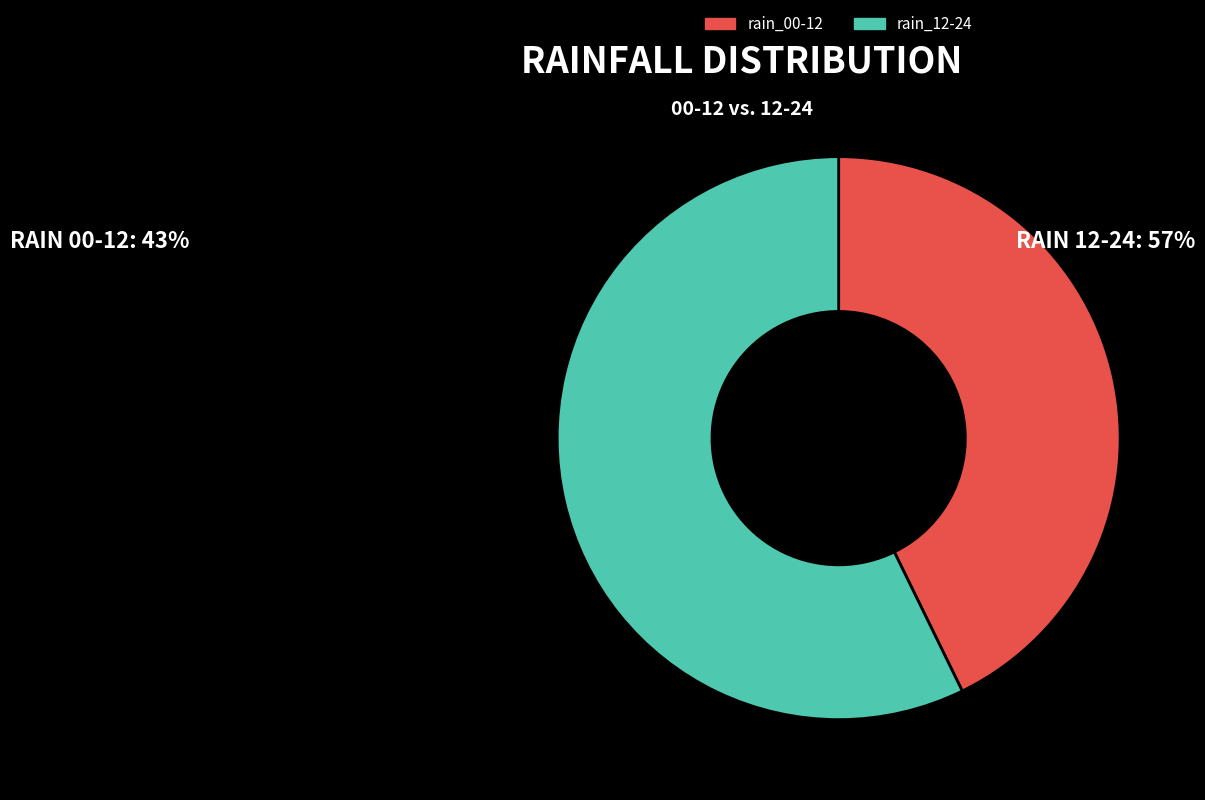

Which slice is the largest?

rain_12-24